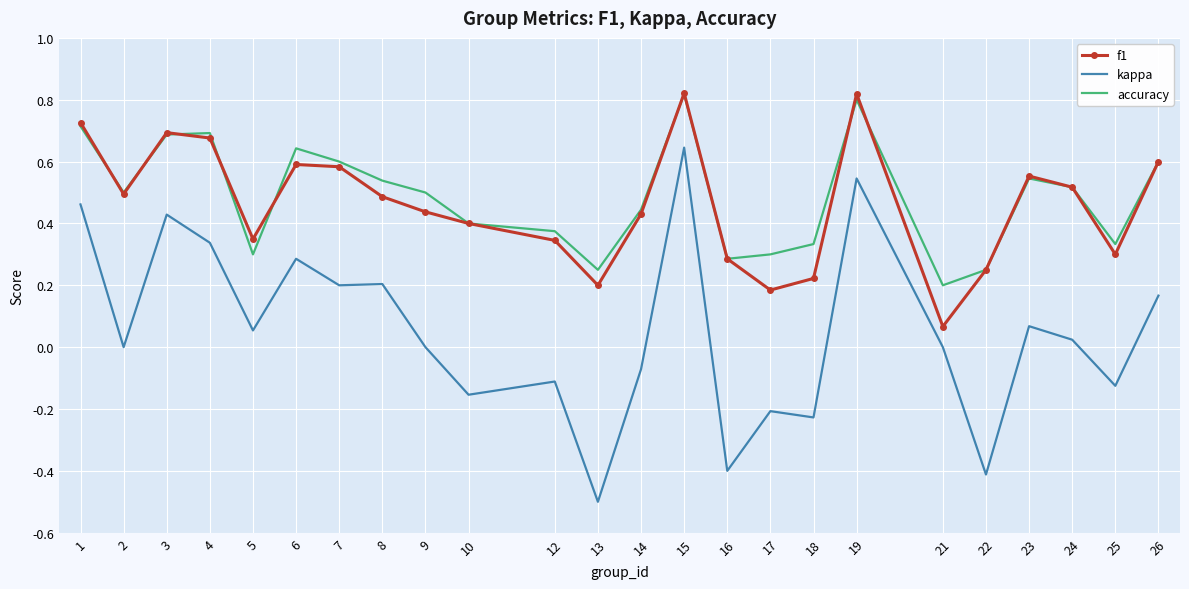

At which category is the sum across all series the highest?

15